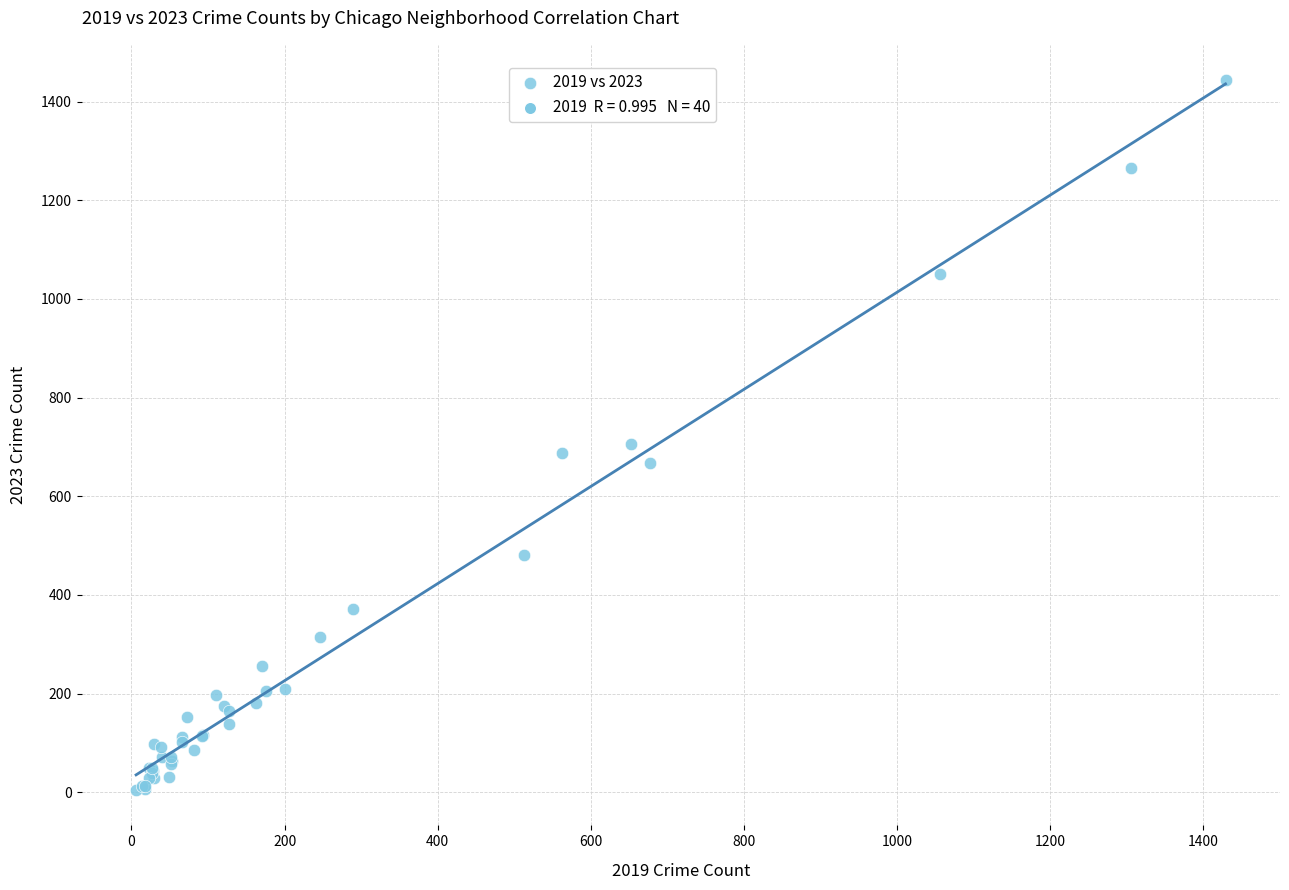

What Y value in the scatter plot is closest to 724?

706